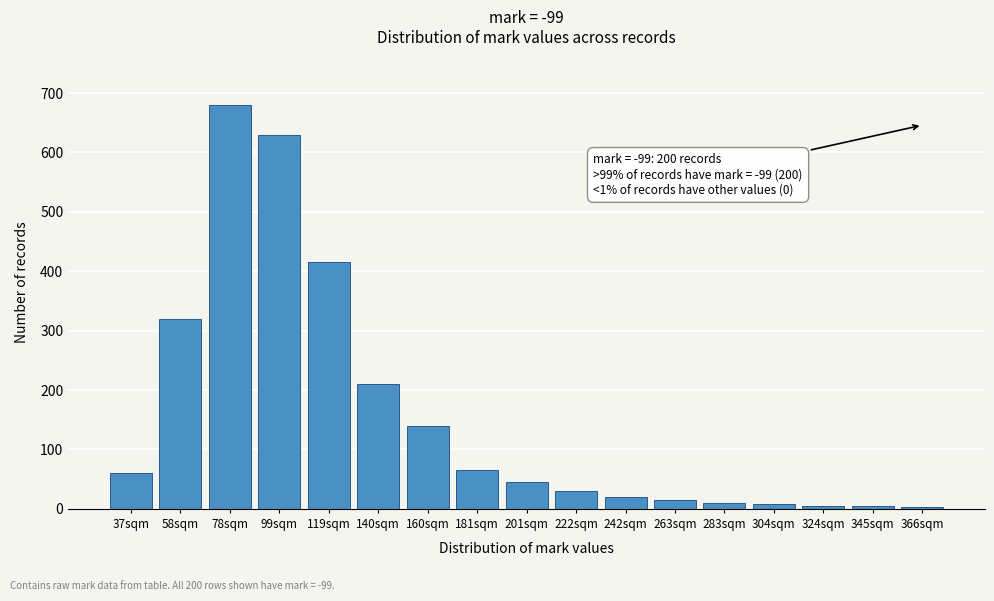

Which category has the highest value across all series?

78sqm